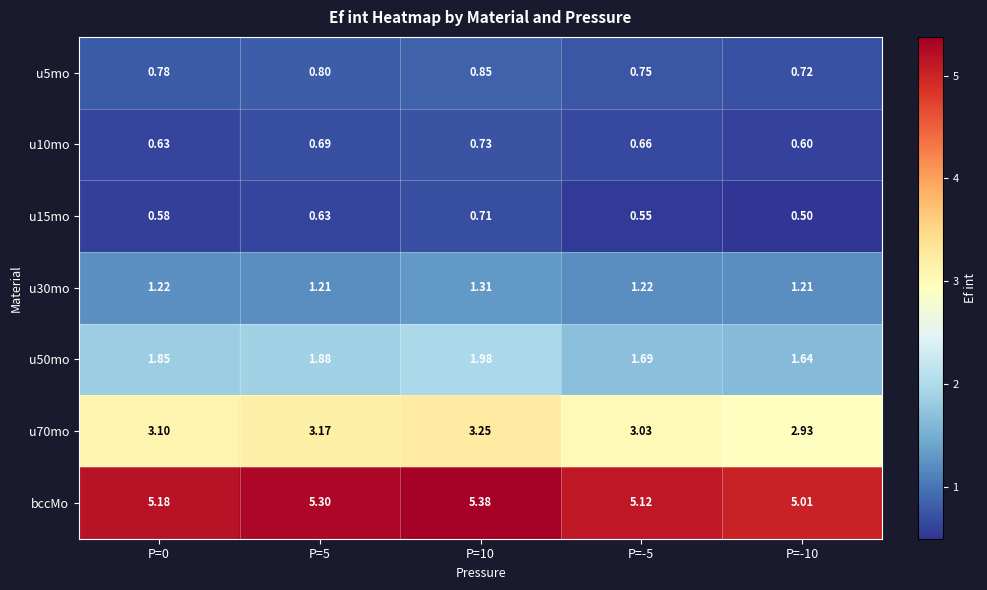

What is the total value across all series at P=-5?

13.0